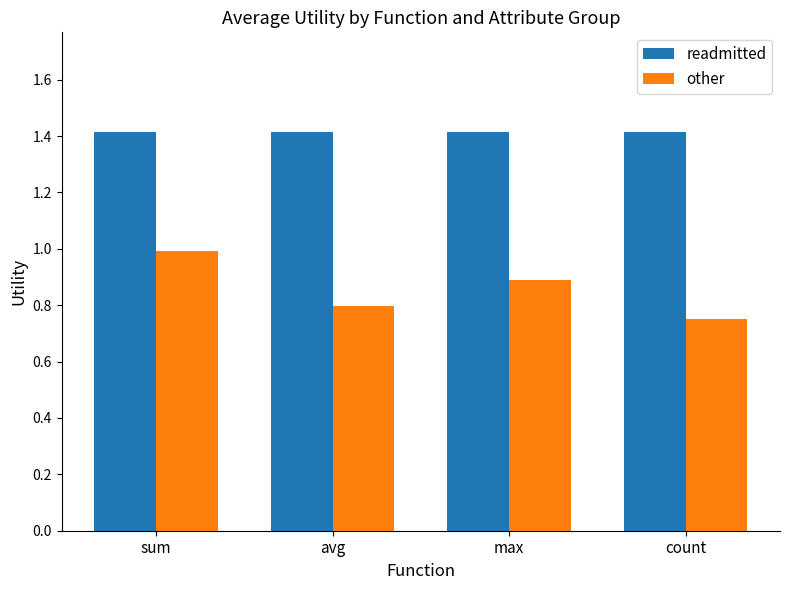

The value of readmitted at count is 1.4. True or false?

True